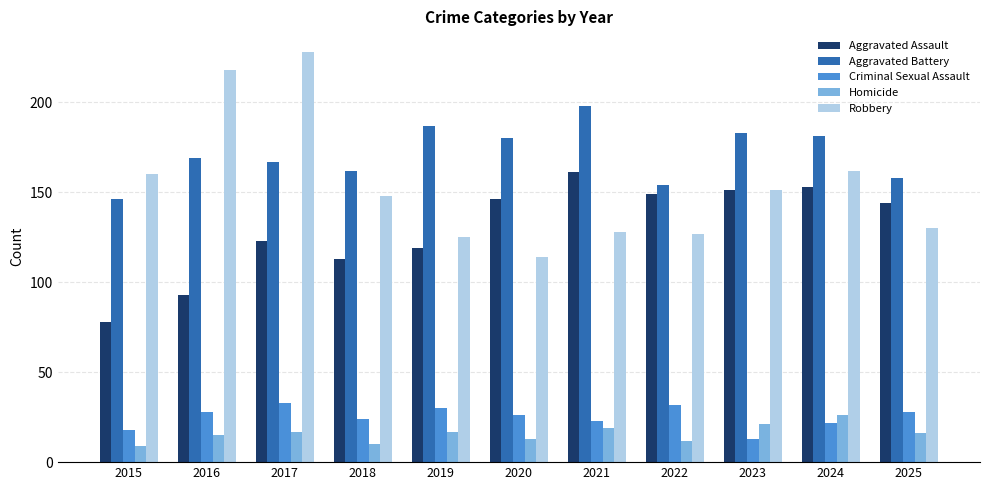

What is the approximate value of Criminal Sexual Assault at 2025?

28